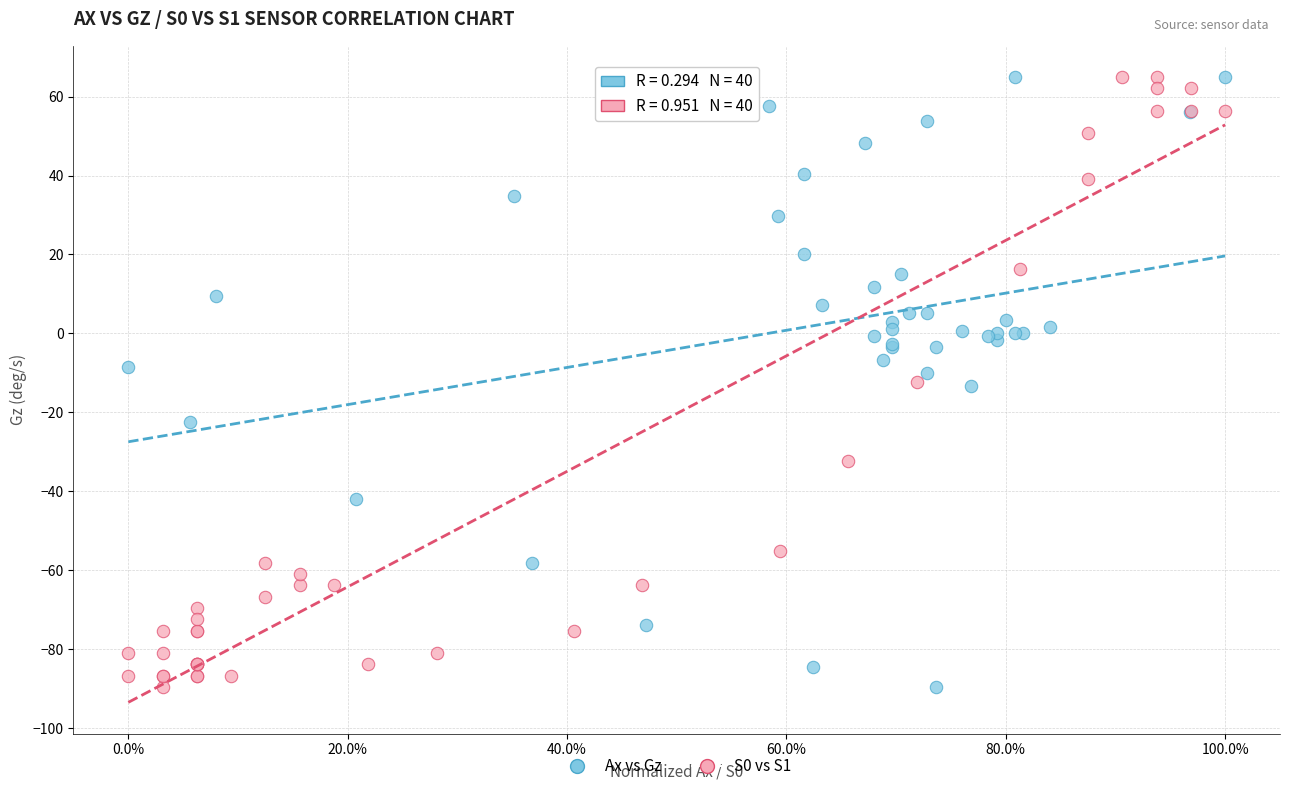

What are all the series names shown in the legend?

Ax vs Gz, S0 vs S1